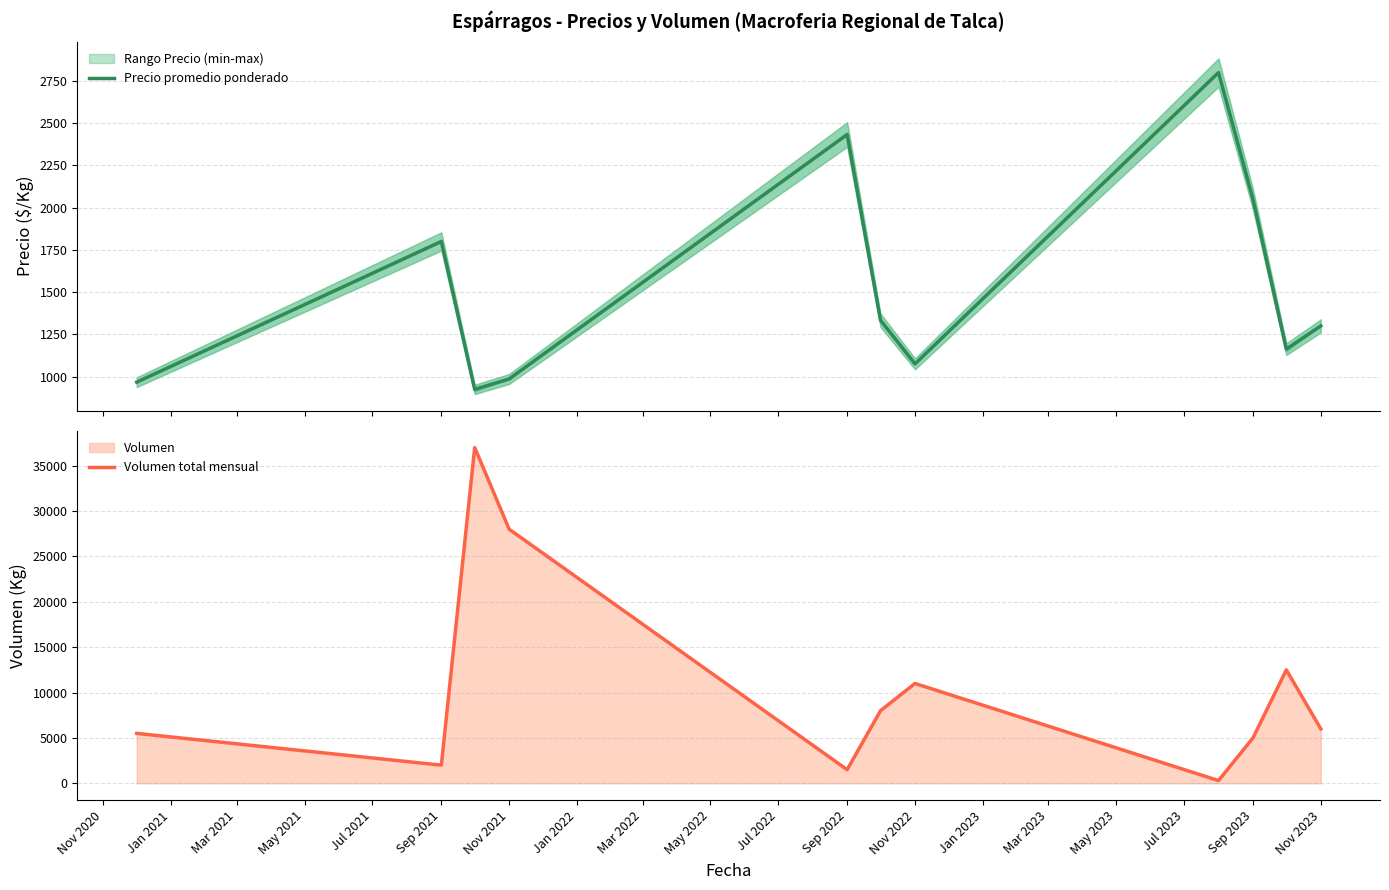

What is the lowest value of the Precio promedio ponderado series?

923.8